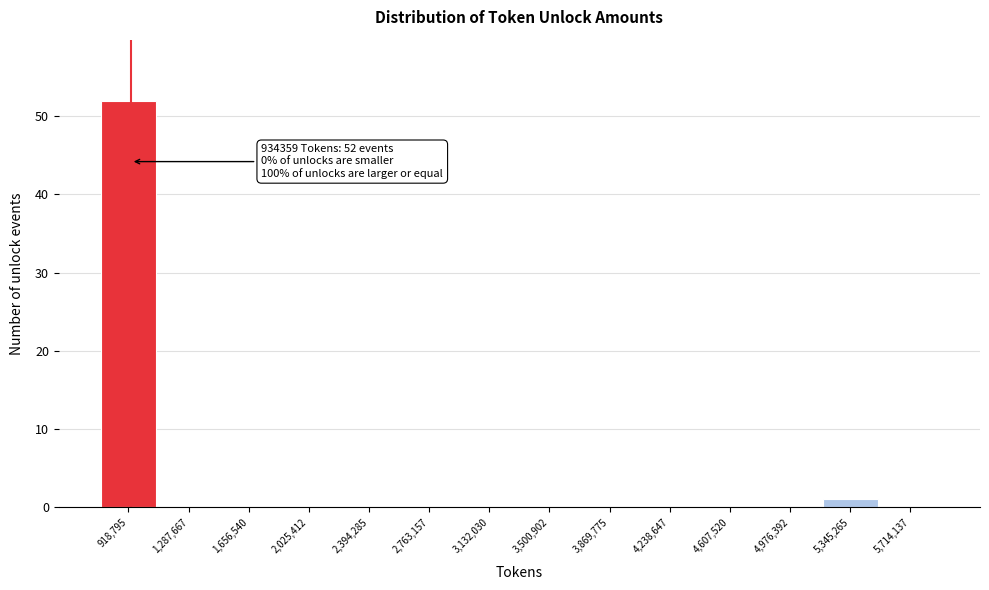

Over which range of the x-axis is the bar tallest?

750000 to 1100000